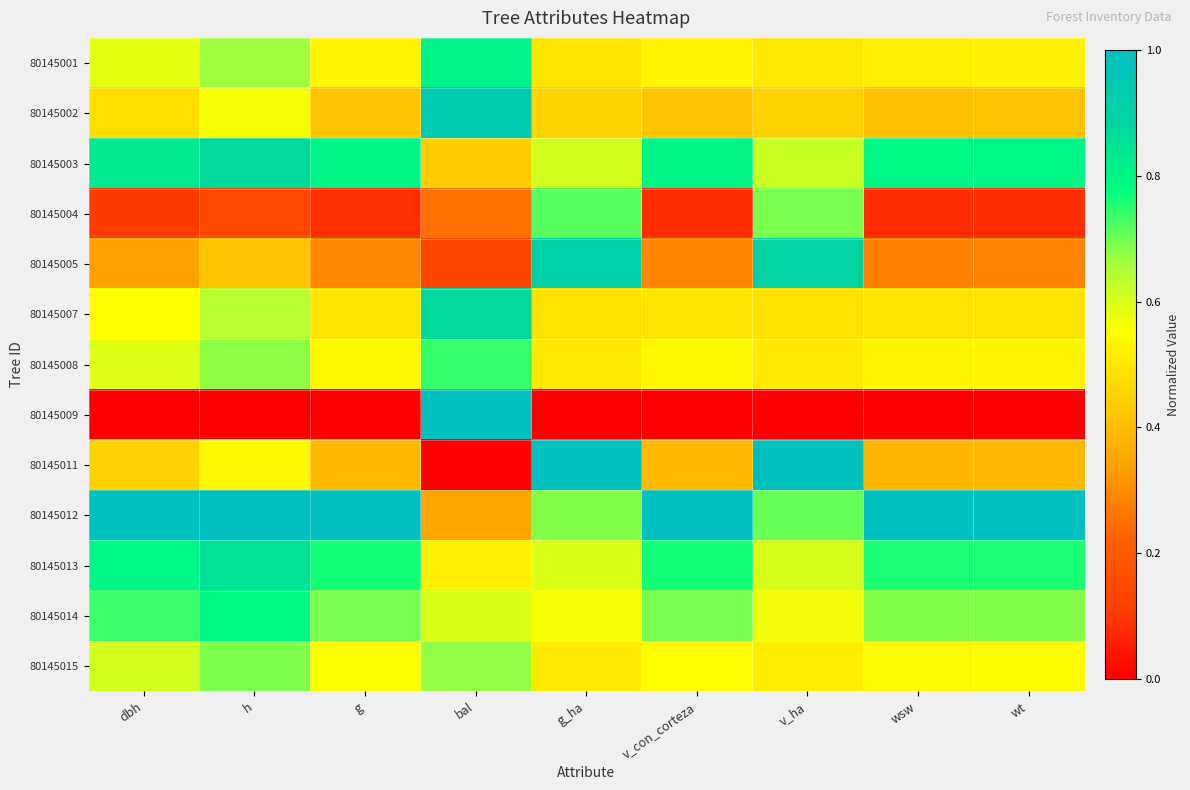

At wsw, list the series in order from largest to smallest.

80145012, 80145003, 80145013, 80145014, 80145015, 80145008, 80145001, 80145007, 80145002, 80145011, 80145005, 80145004, 80145009